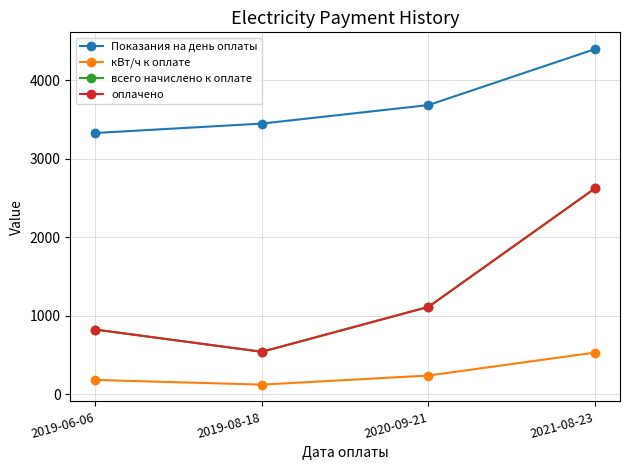

Is this an area chart (filled region under the line)?

No